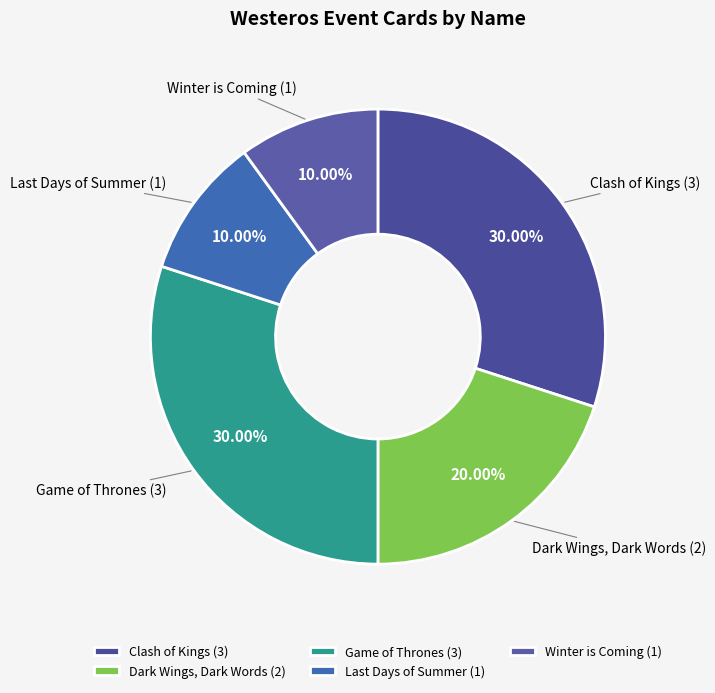

To the nearest percent, what is the difference between the largest and smallest slice percentages?

20%